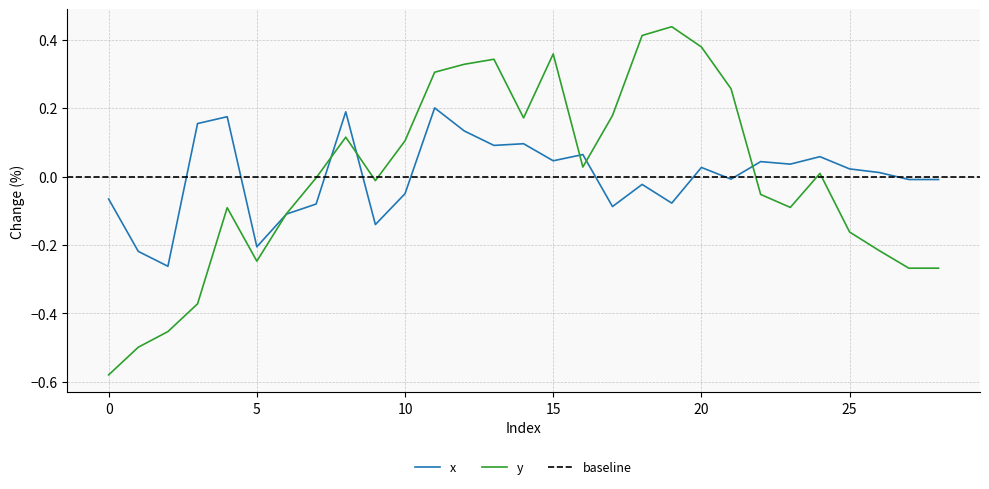

Which series has the widest spread of values?

y